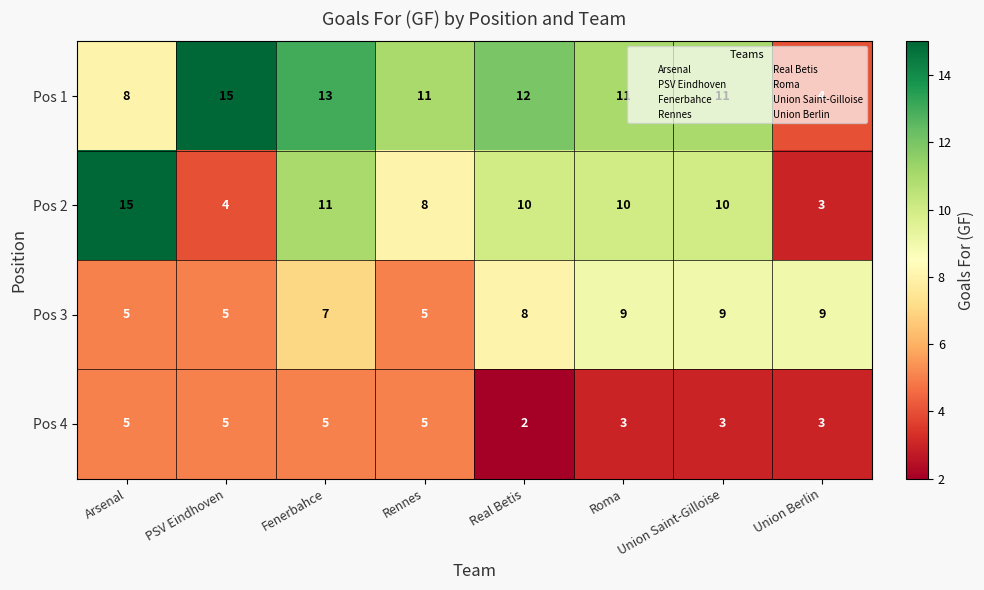

What is the difference between the second highest and minimum values in the Pos 2 series?

8